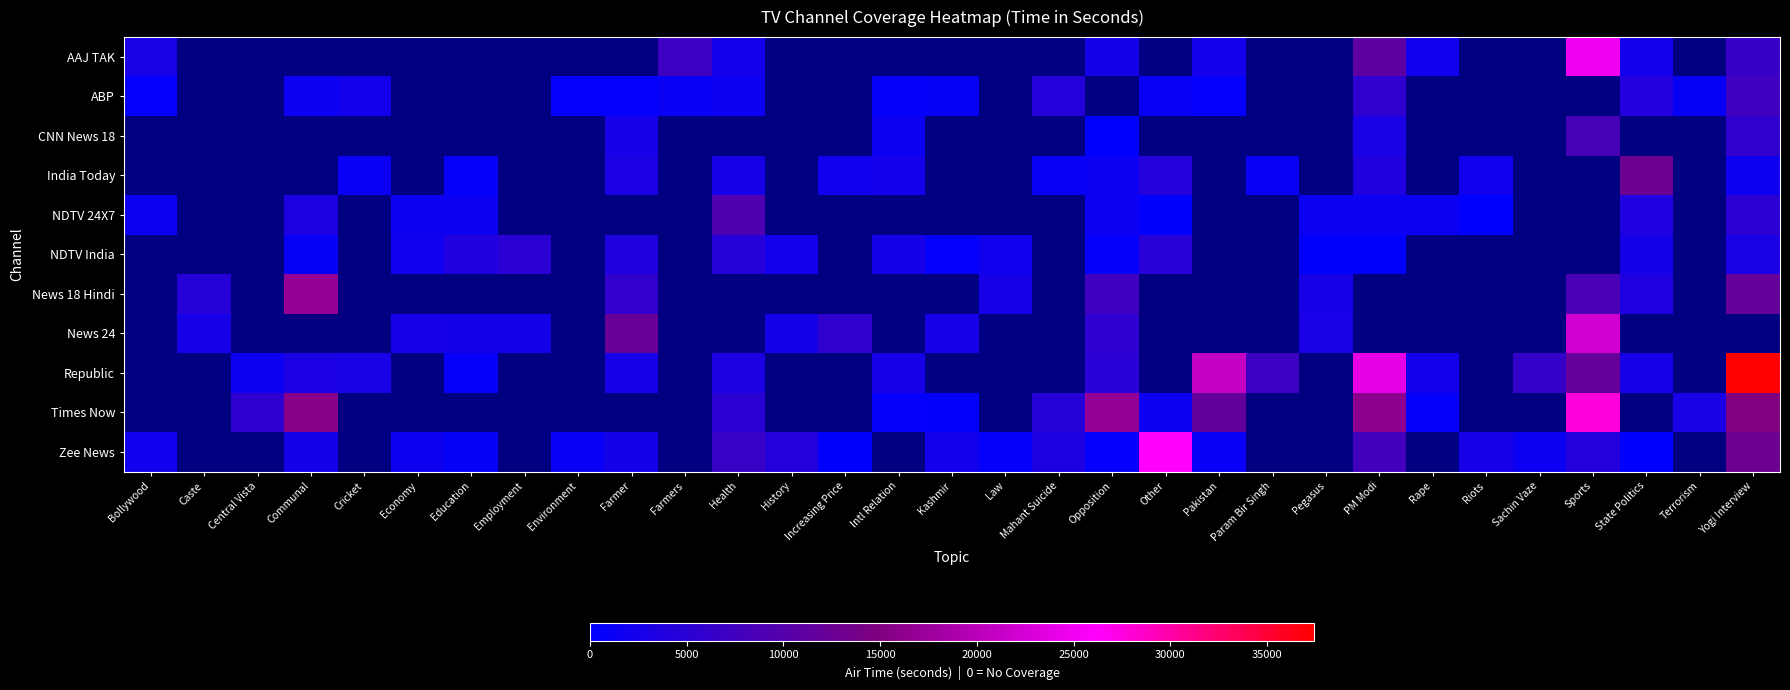

Where is Zee News nearest to the value 13211?

Yogi Interview